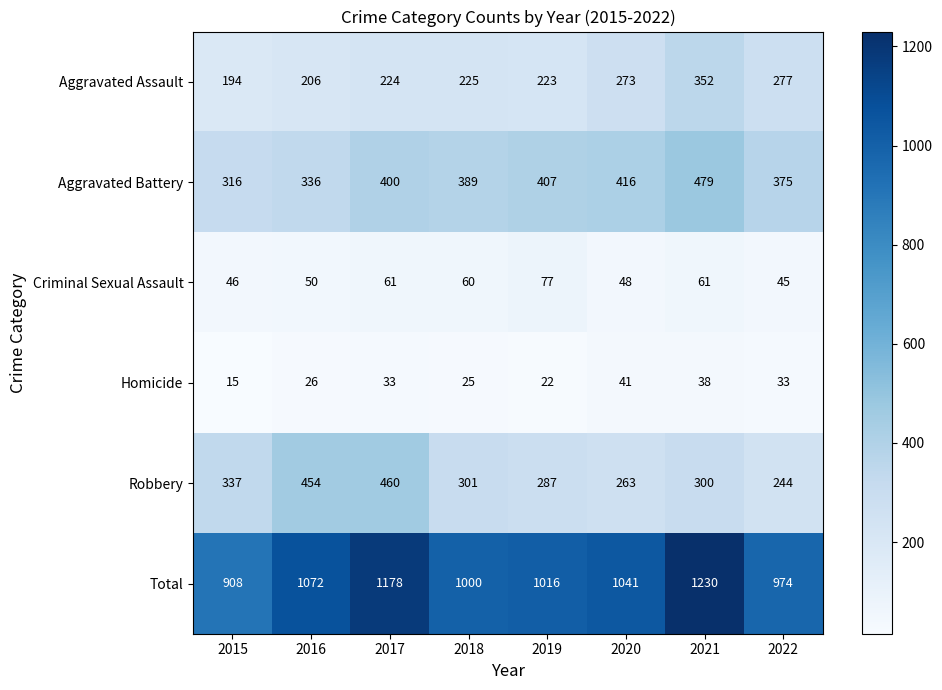

Rank the series by their maximum value, from highest to lowest.

Total, Aggravated Battery, Robbery, Aggravated Assault, Criminal Sexual Assault, Homicide